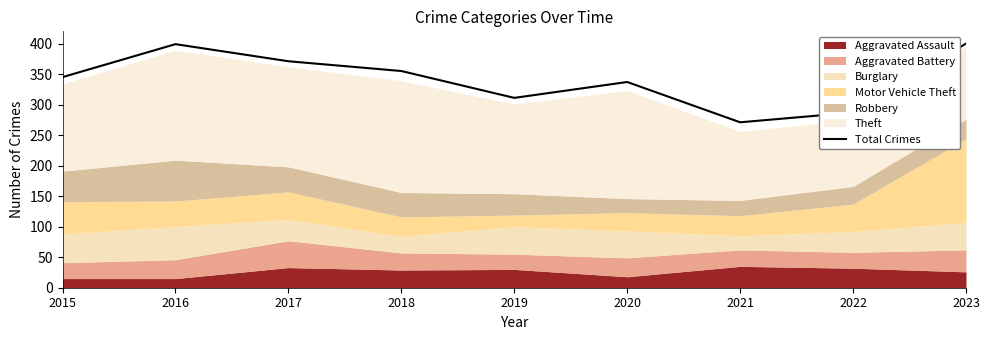

Where is the first local minimum?

2019